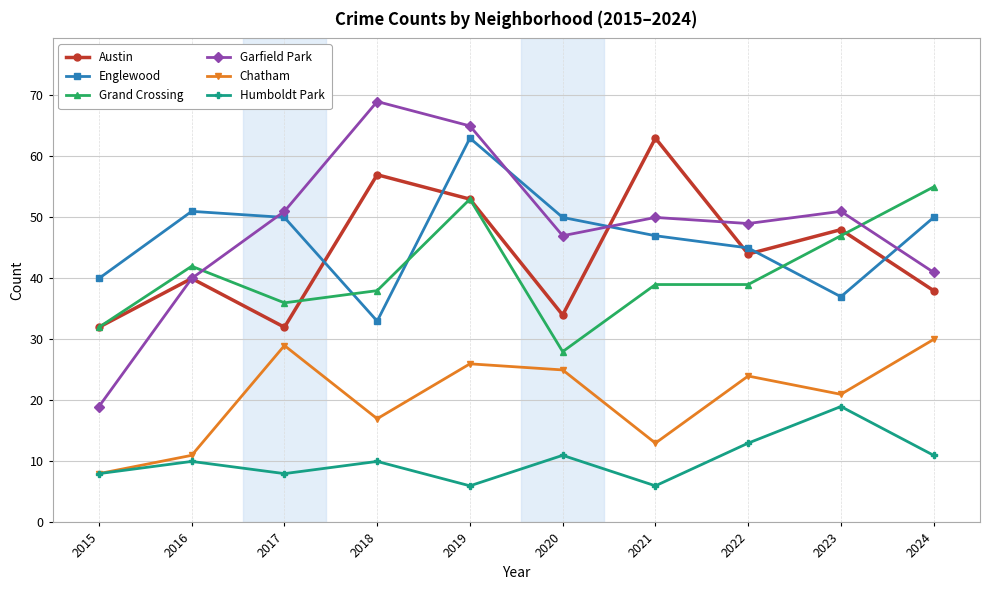

In Humboldt Park, how many points are lower than both neighbors (excluding endpoints)?

3